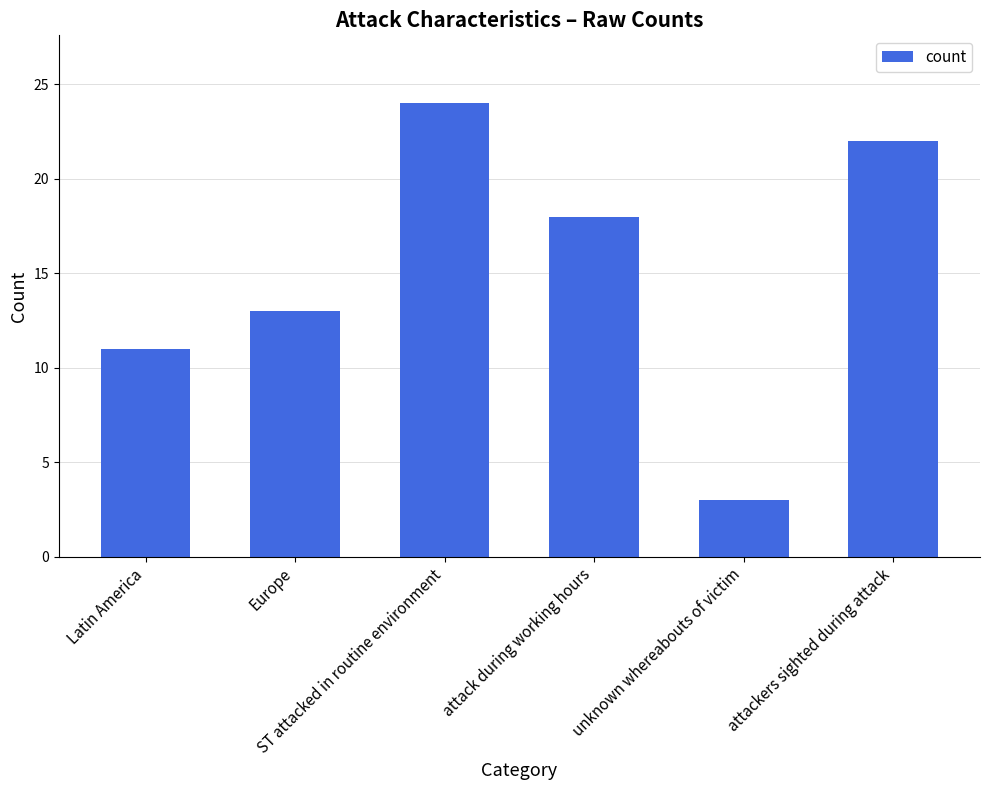

Read the value at unknown whereabouts of victim, to the nearest 5.

5